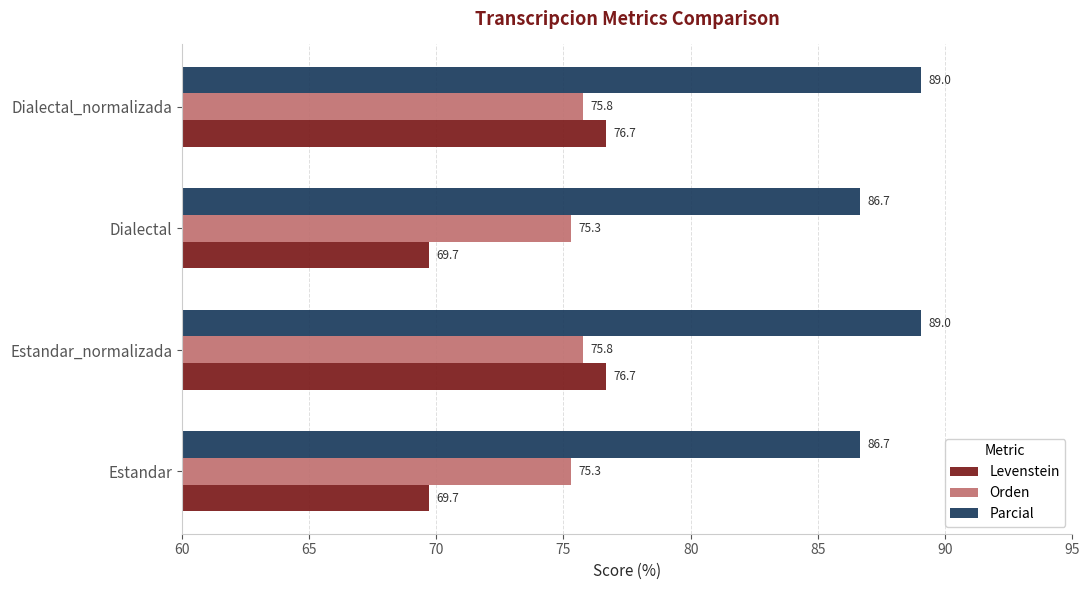

What is the lowest value of the Levenstein series?

69.7